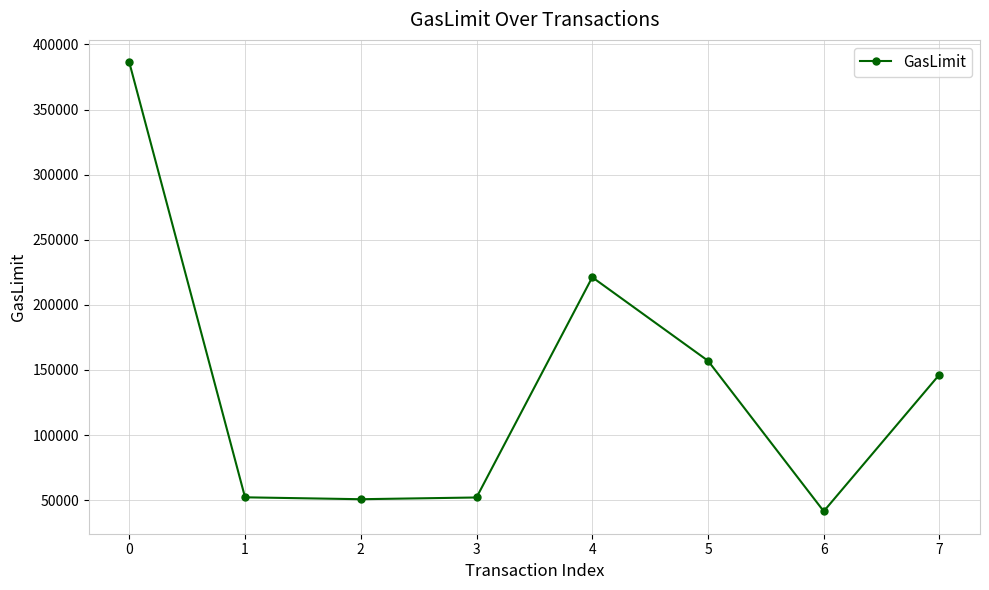

What is the value of the 7th point from the left?

41479